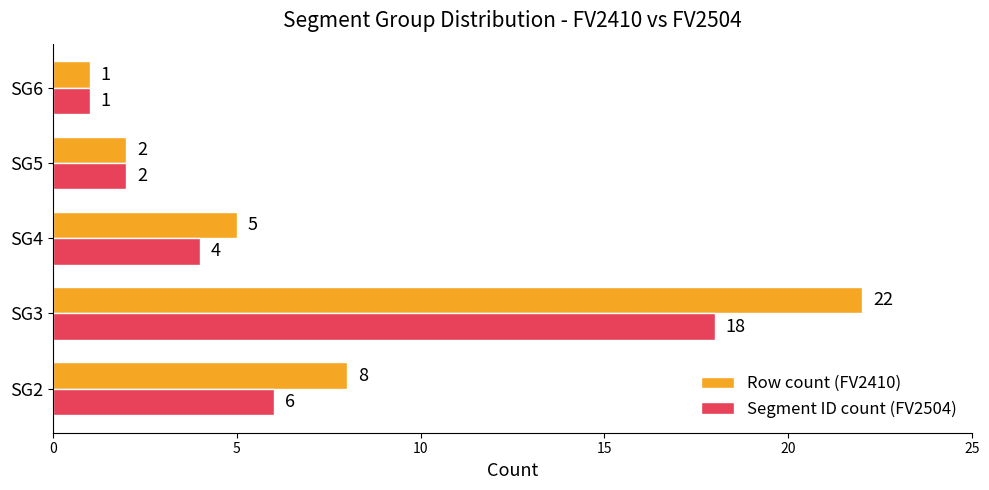

List the series in order of their overall mean, highest first.

Row count (FV2410), Segment ID count (FV2504)